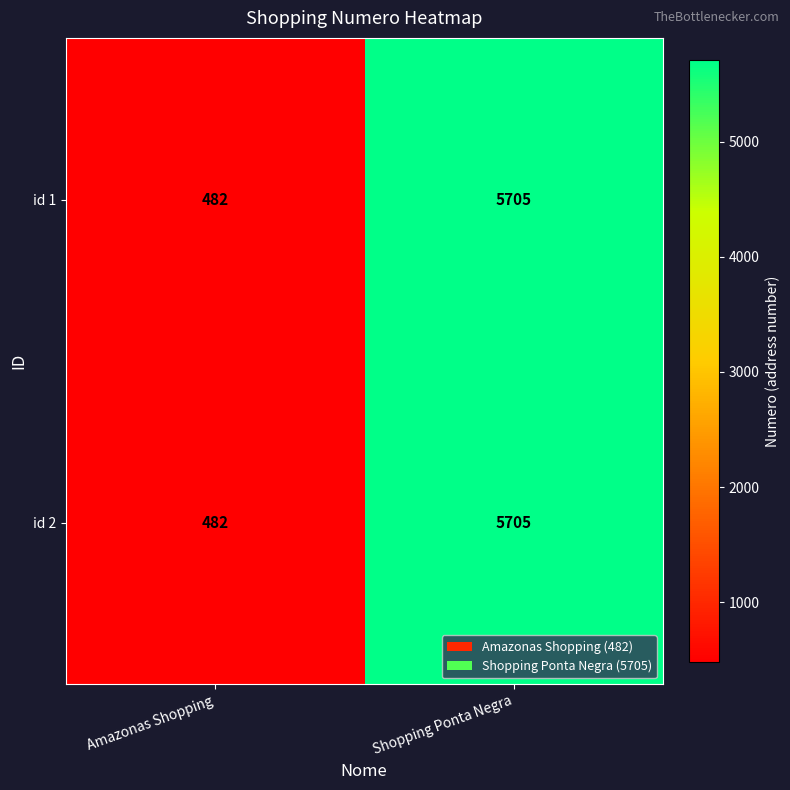

How many data points in id 1 are less than 5705?

1